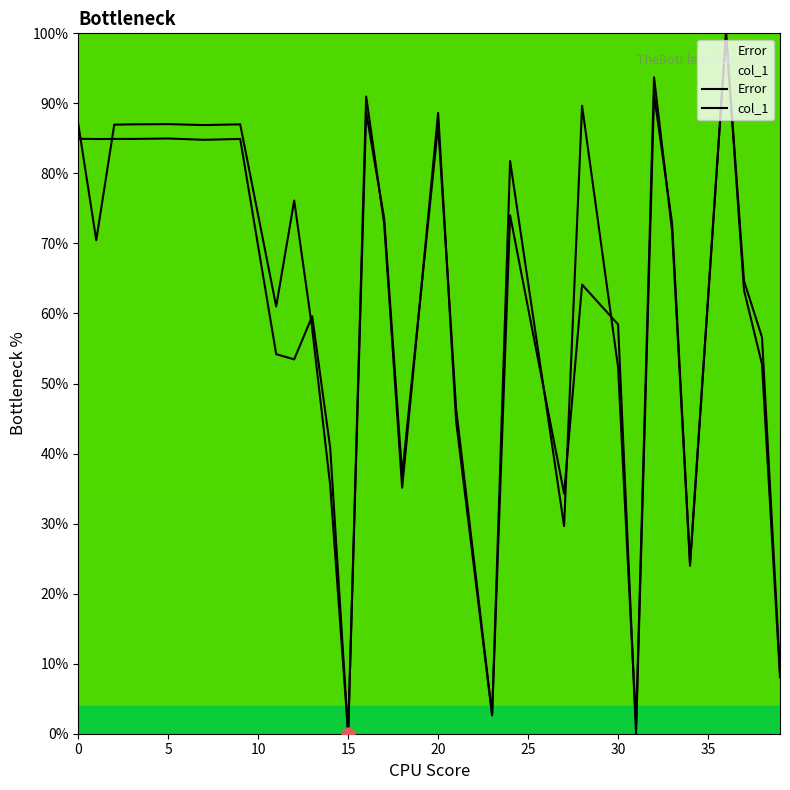

Which series reaches the minimum Y coordinate?

Error